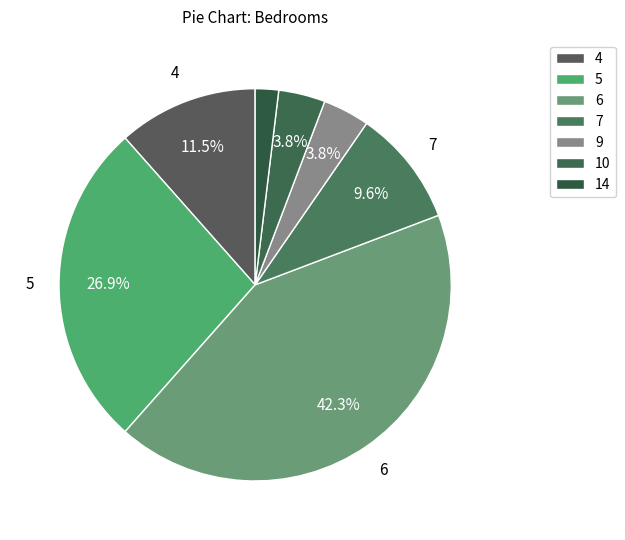

Is there a majority slice in this chart?

No